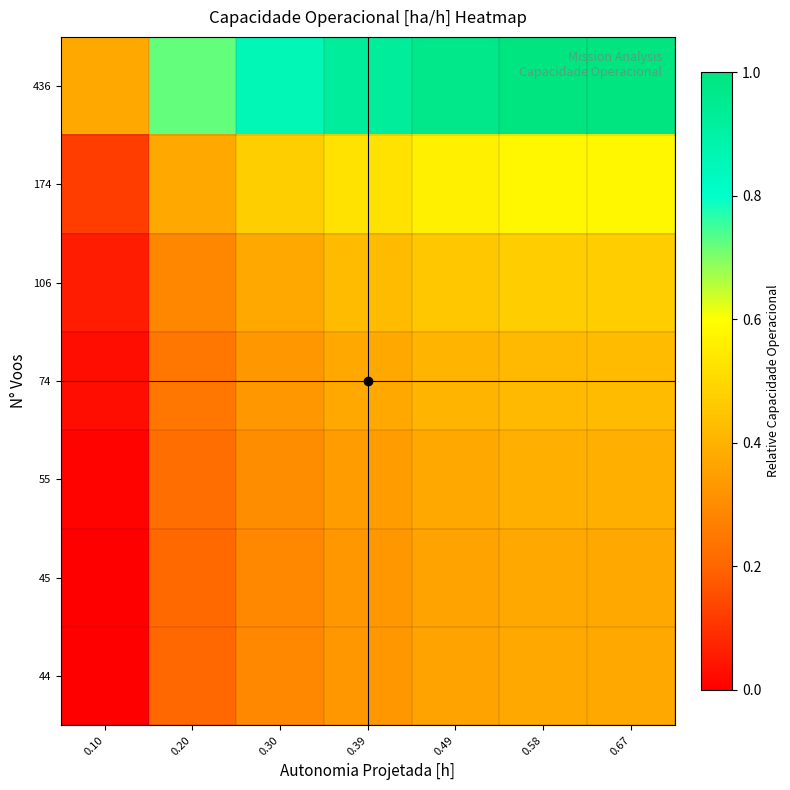

What is the total value across all series at 0.49?

3.5